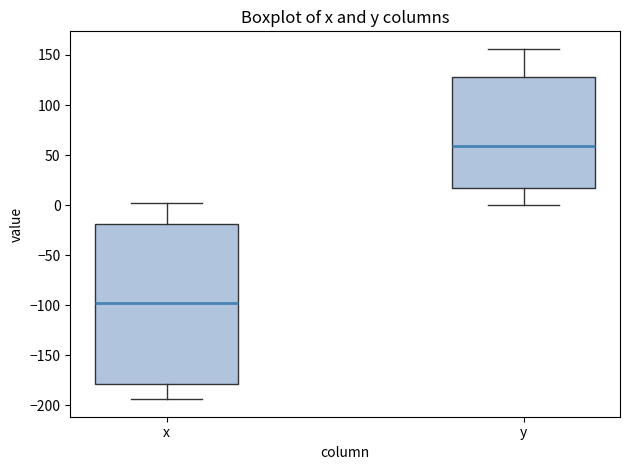

Which box is the tallest, from its lower edge to its upper edge?

x